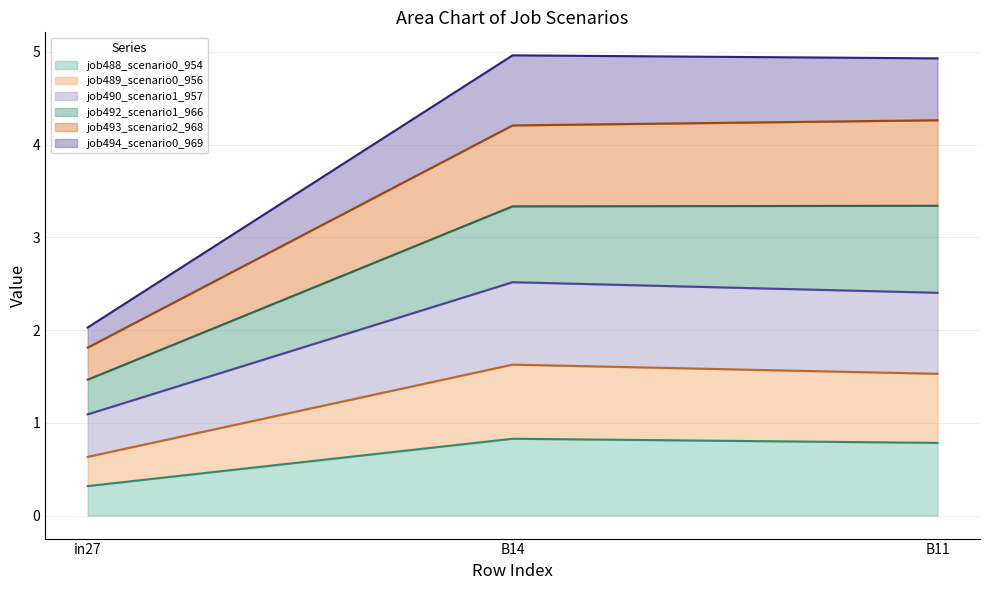

Which has a higher value, in27 or B14?

B14